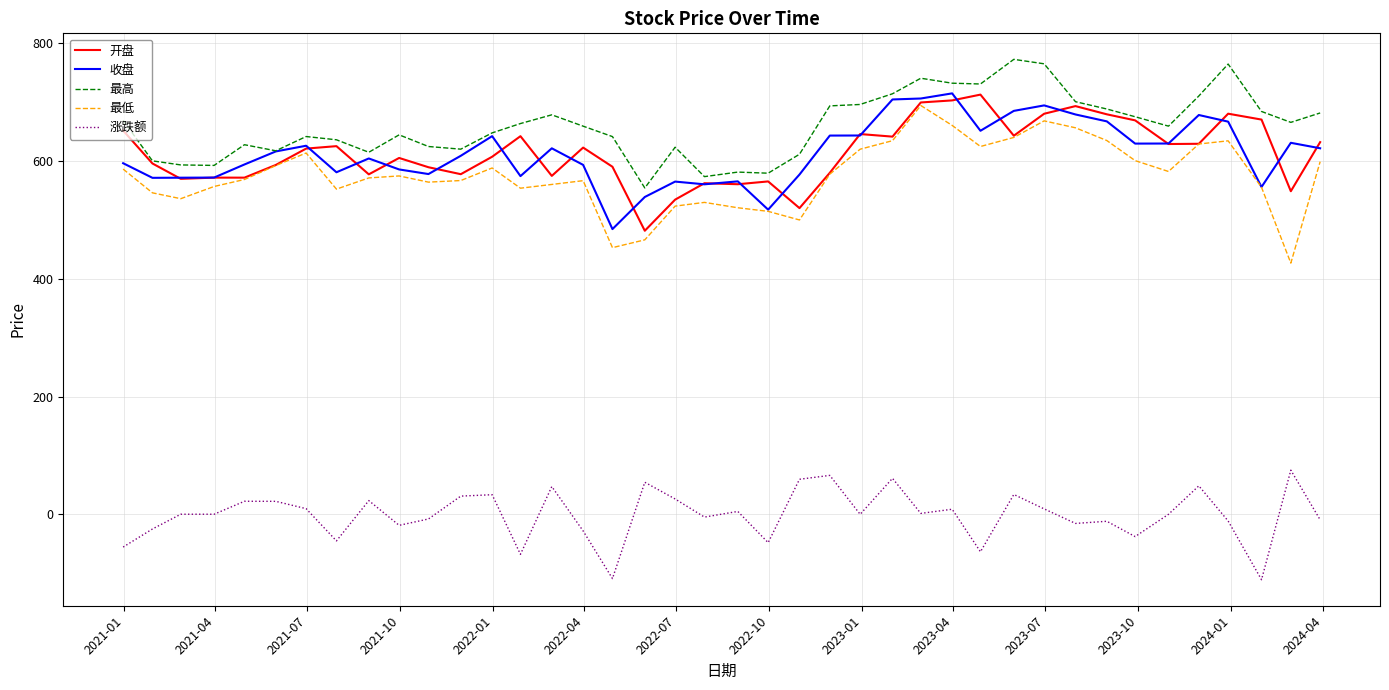

Which series has the largest total across all categories?

最高